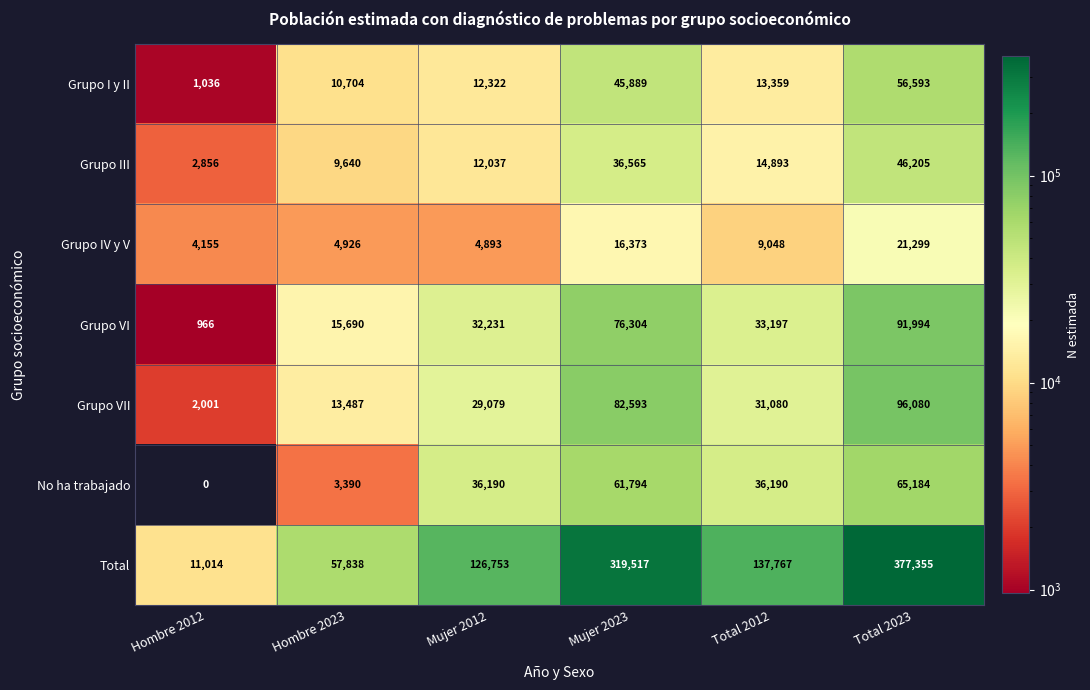

At which category is the sum across all series the highest?

Total 2023